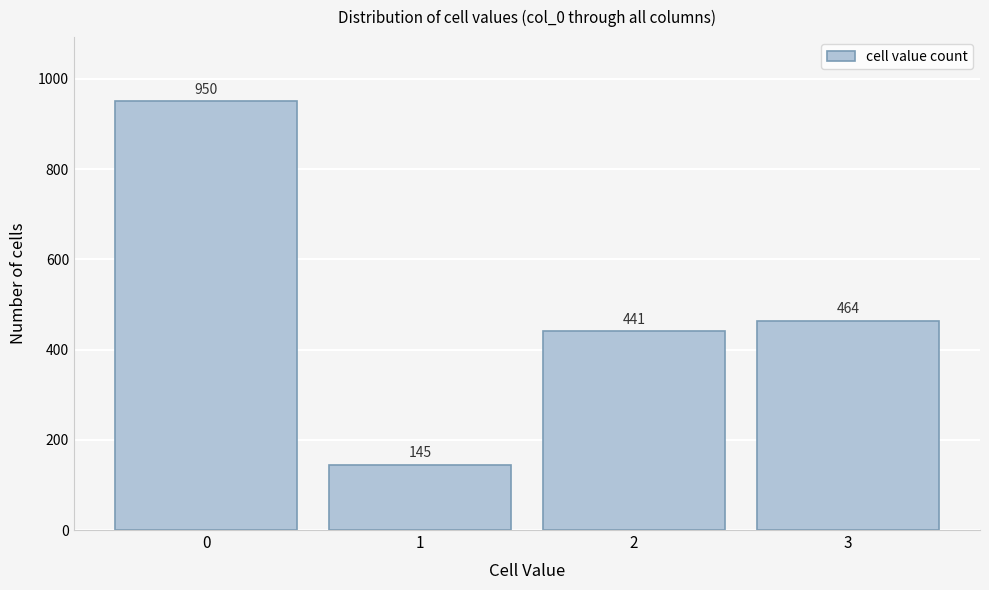

Reading left to right, list all the values displayed in this chart.

0=950	1=145	2=441	3=464